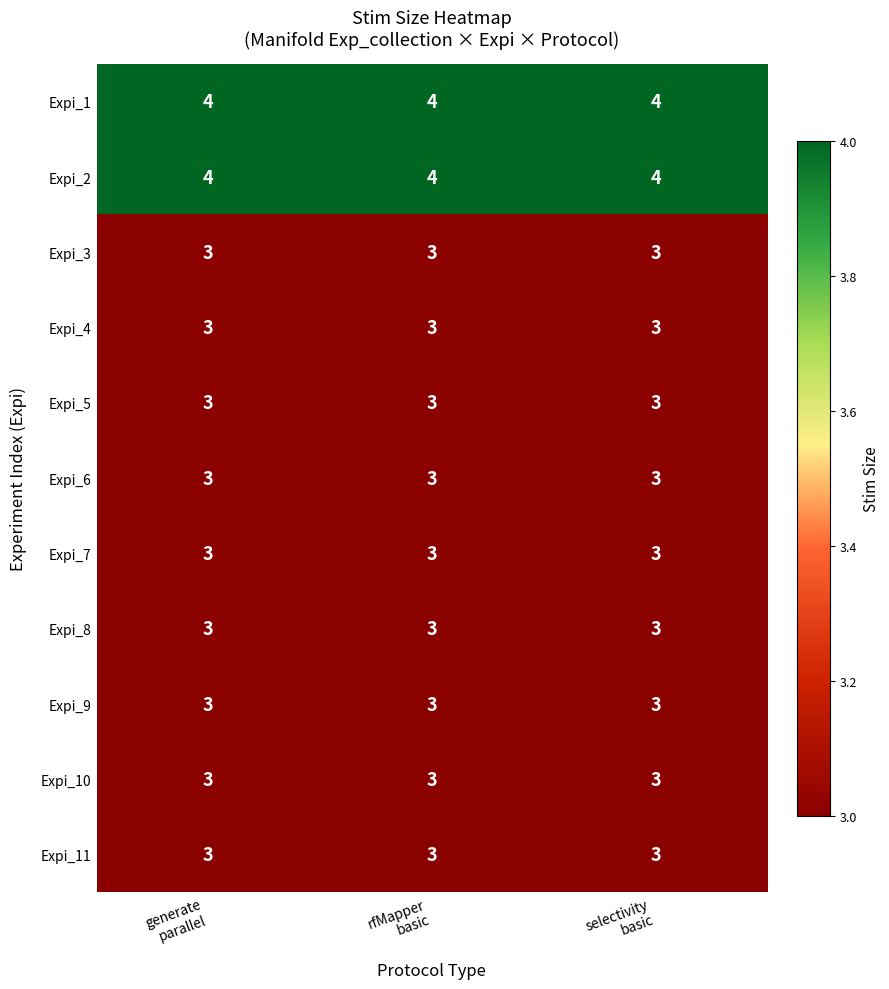

At how many categories does at least one series exceed 3?

3